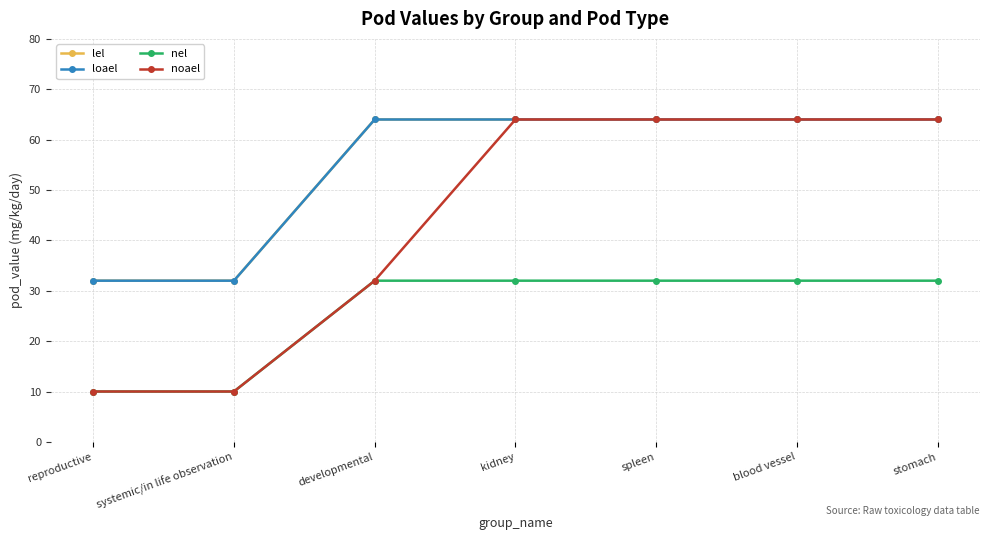

What is the label of the 6th point from the left?

blood vessel